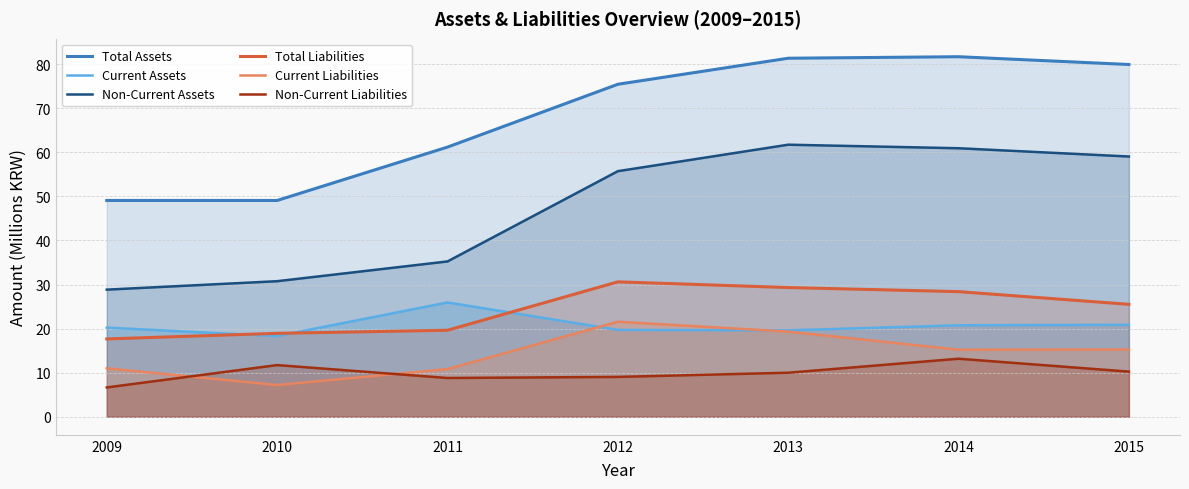

True or false: Current Assets and Total Assets cross at least once.

False